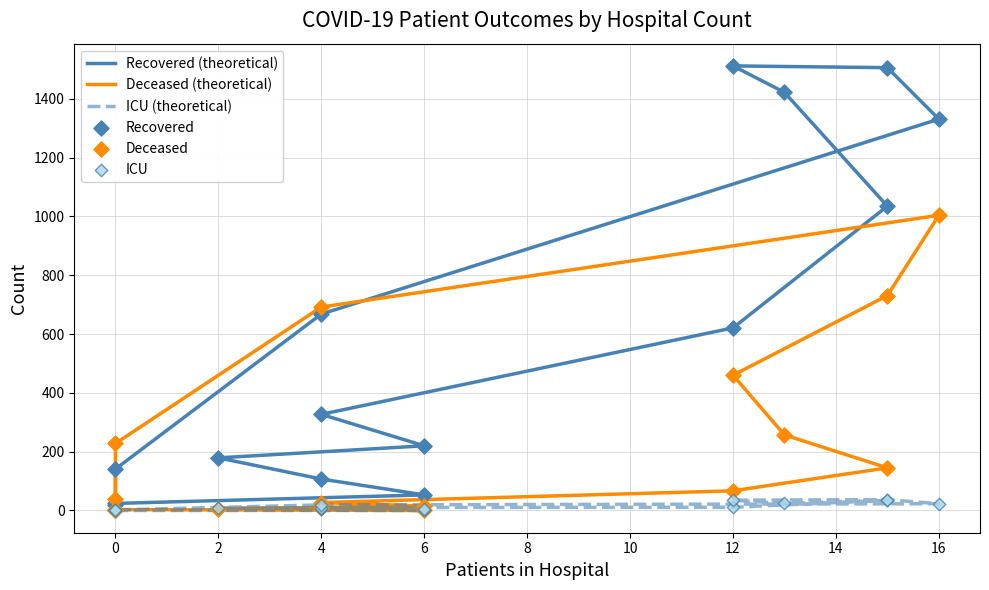

What are all the series names shown in the legend?

Recovered (theoretical), Deceased (theoretical), ICU (theoretical), Recovered, Deceased, ICU